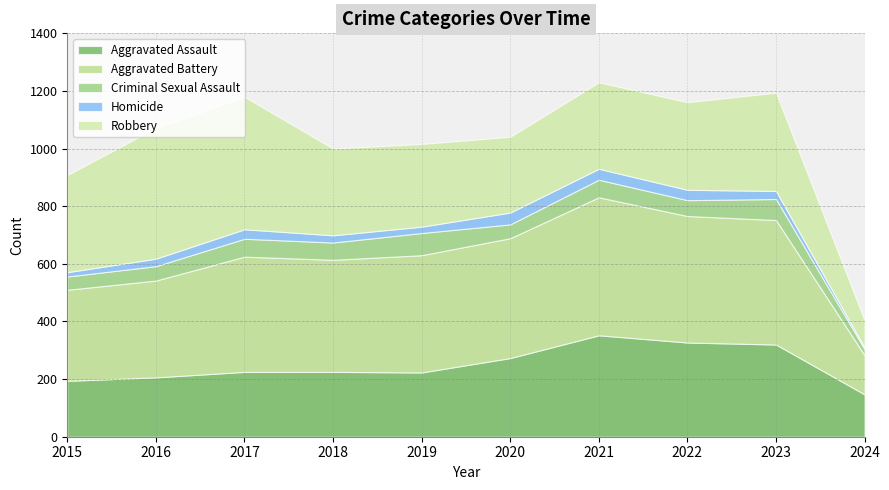

What is the difference between the maximum and minimum values in the Aggravated Assault series?

205